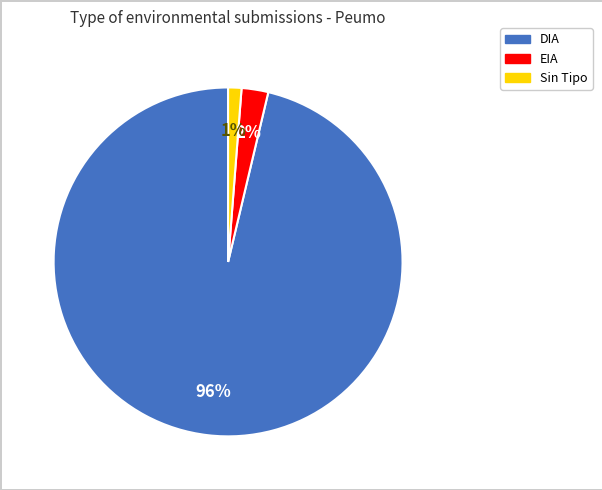

Is there any slice that represents more than half of the pie?

Yes